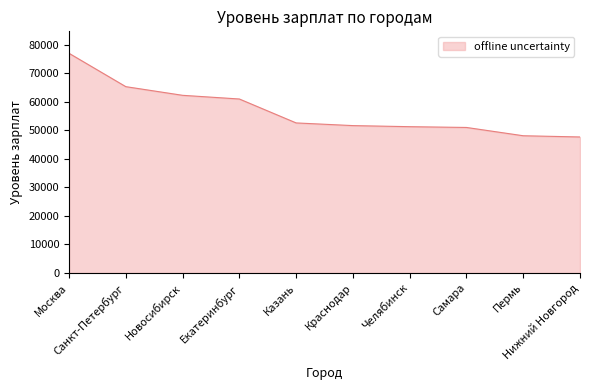

What is the approximate value at Казань, to the nearest 10?

52580